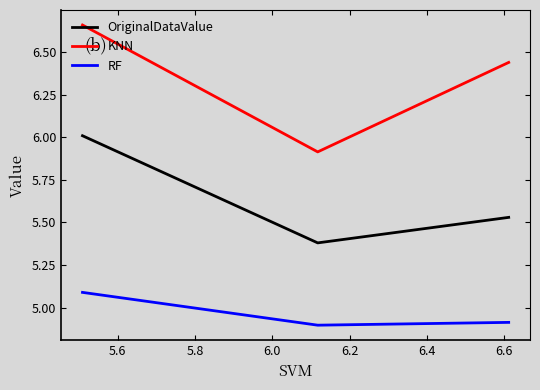

Which series has the largest range (max minus min)?

KNN